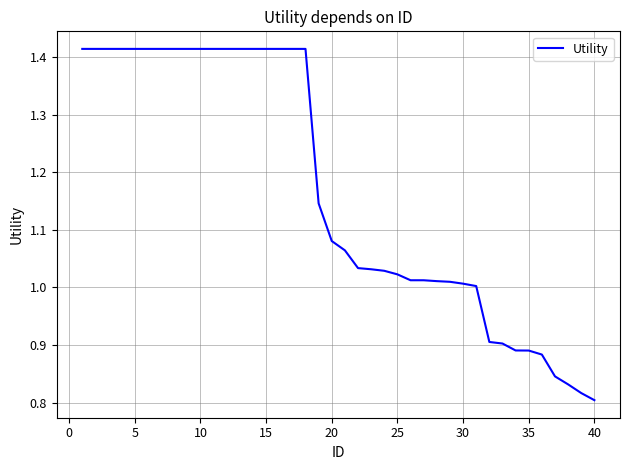

What is the difference between the maximum and minimum values?

0.6